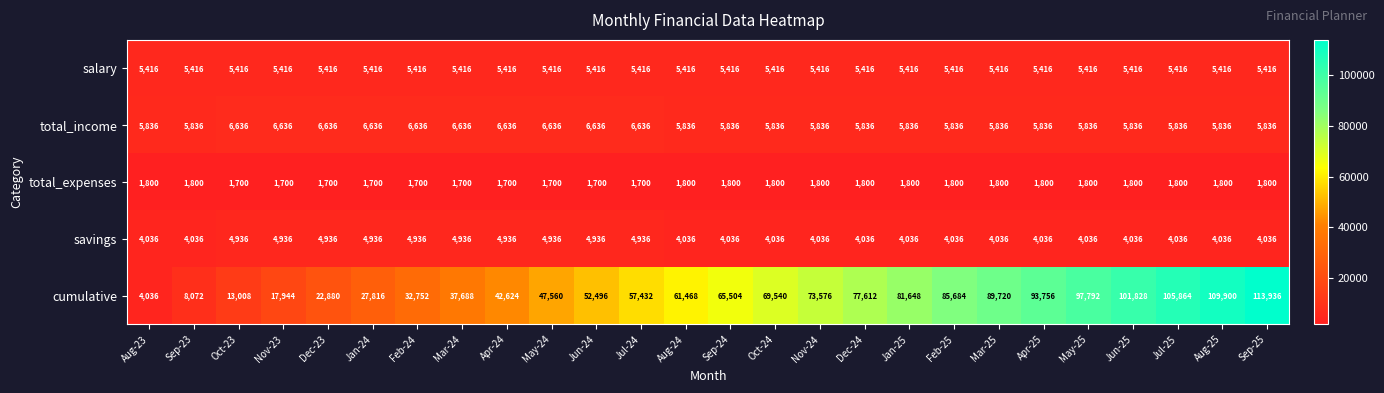

What is the minimum value shown in the chart?

1700